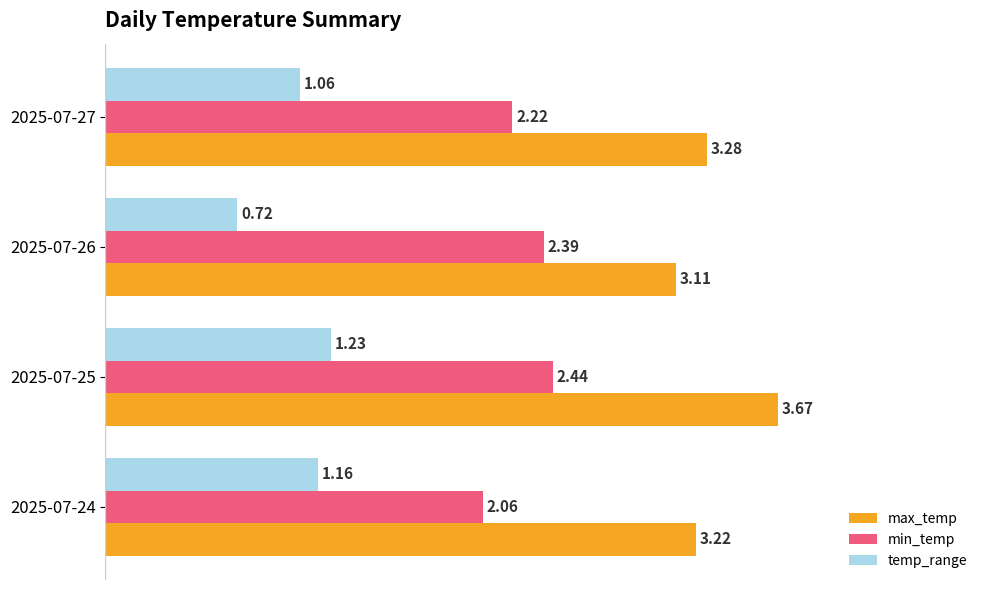

How many categories are shown in the chart?

4